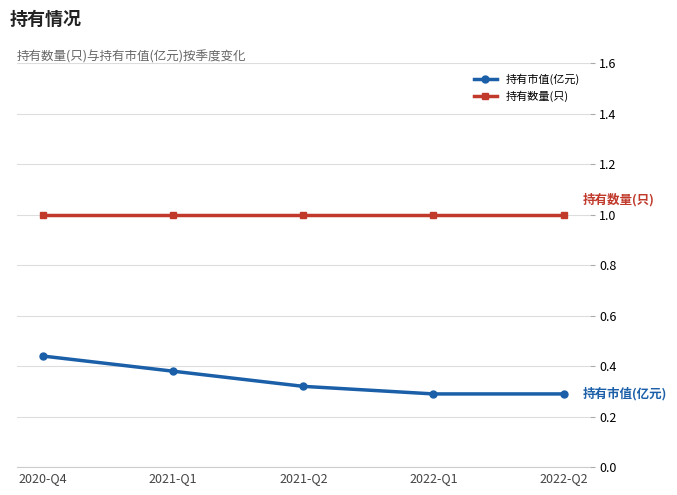

True or false: 持有数量(只) and 持有市值(亿元) cross at least once.

False